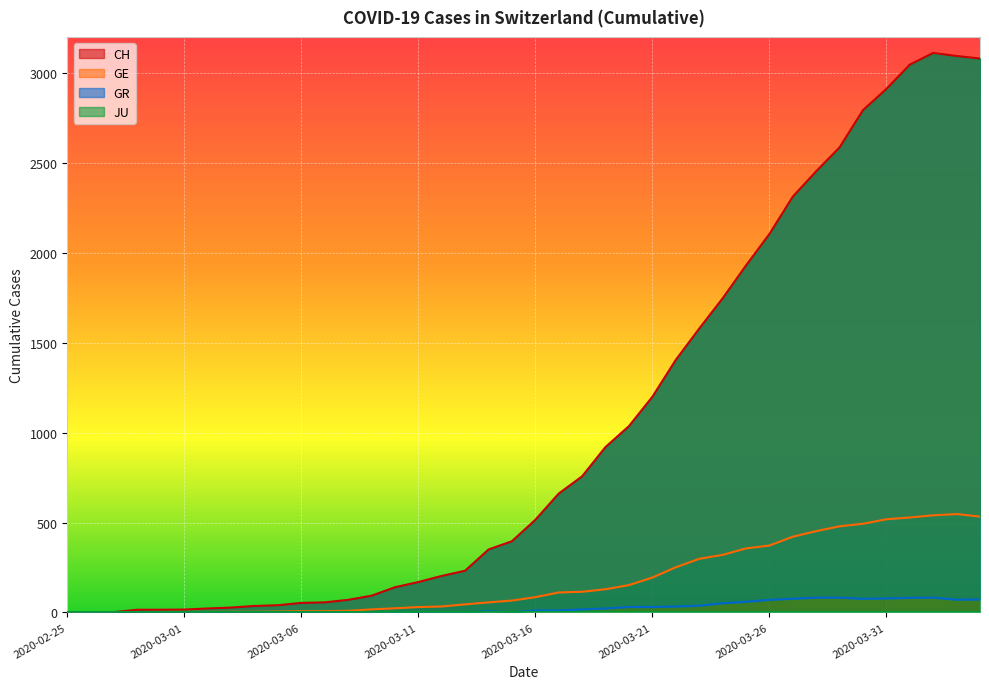

How many lines are shown in the chart?

3